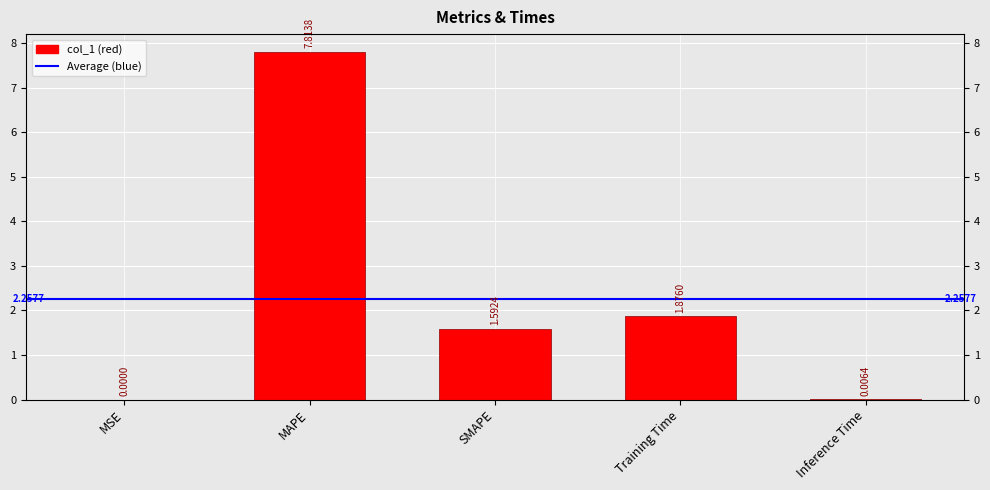

At which category does the chart reach its minimum across all series?

MSE